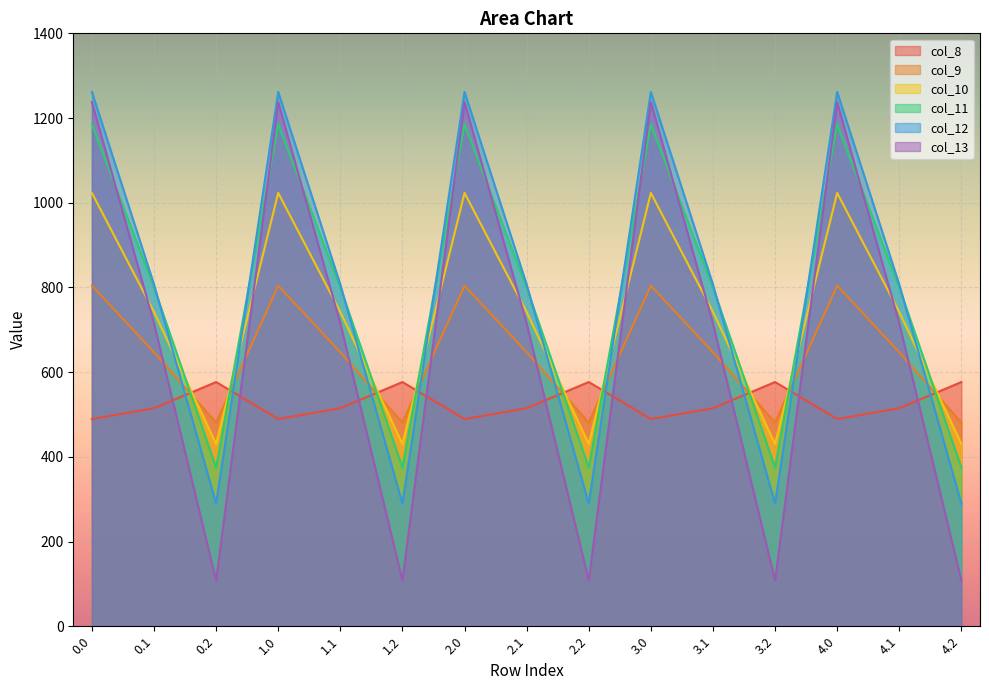

What is the difference between the maximum and minimum values in the col_8 series?

87.4